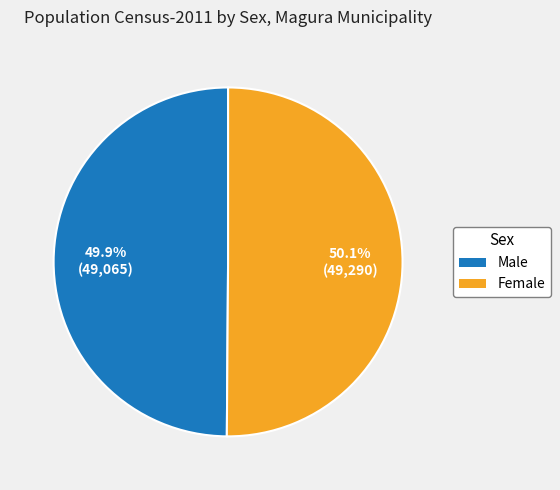

What is the ratio of the value at Female to the value at Male?

1.0